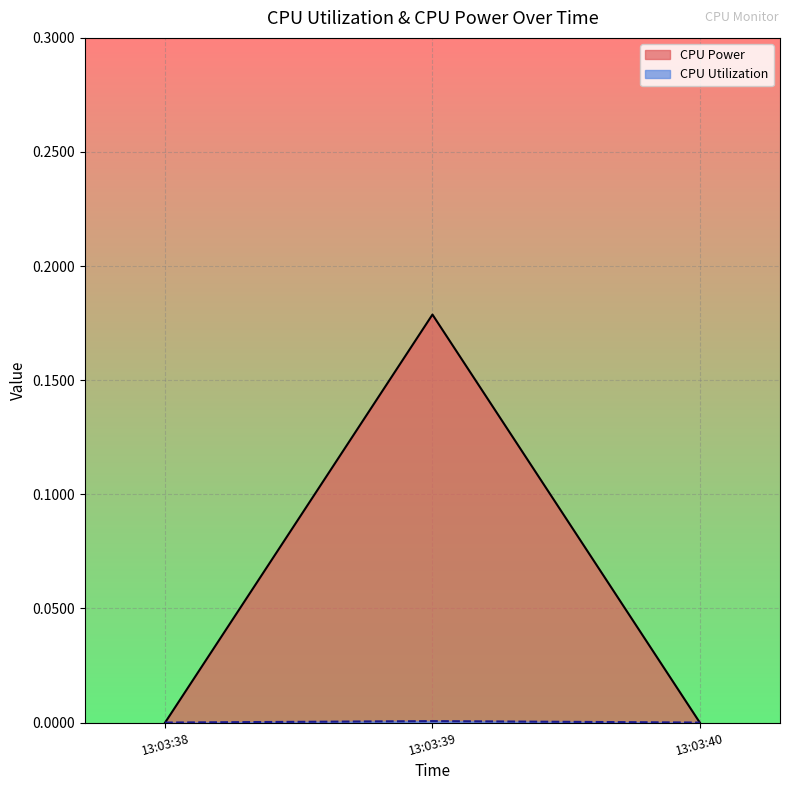

At which category is the sum across all series the highest?

13:03:39